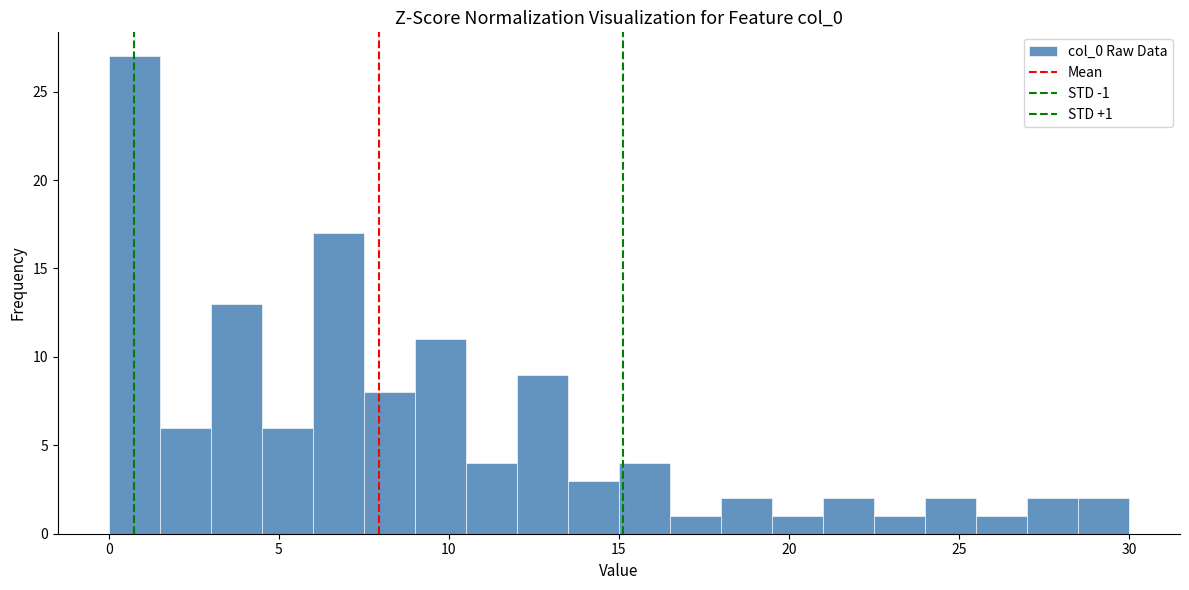

Around what value on the x-axis is the tallest bar? Give the approximate position of its centre, as read against the axis.

1.0